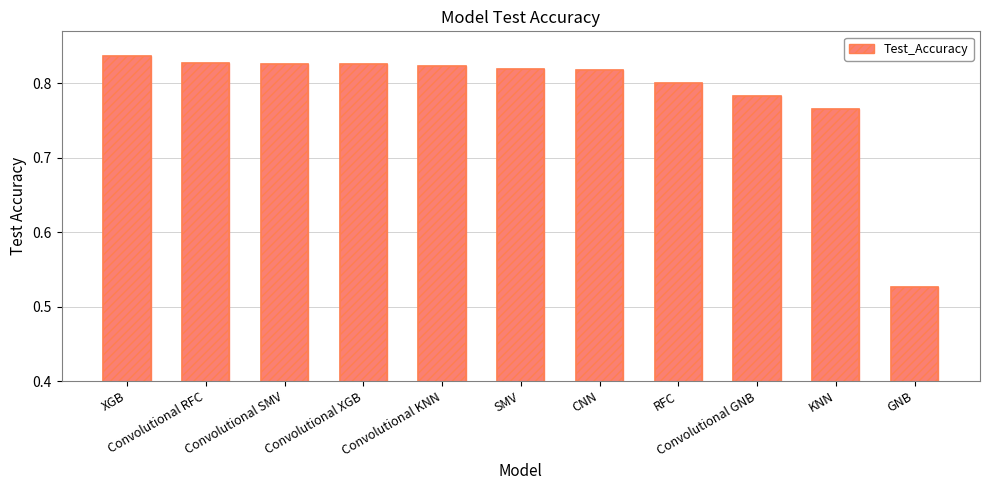

What value does the data have at Convolutional GNB?

0.8